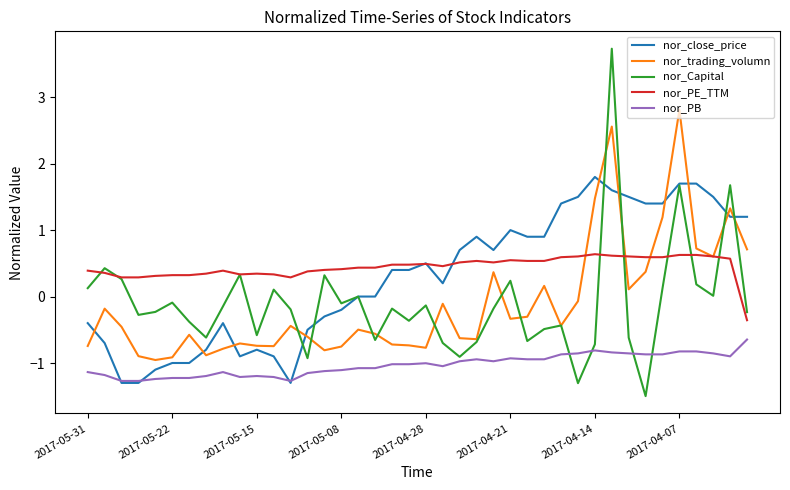

Does the chart have visible grid lines?

No